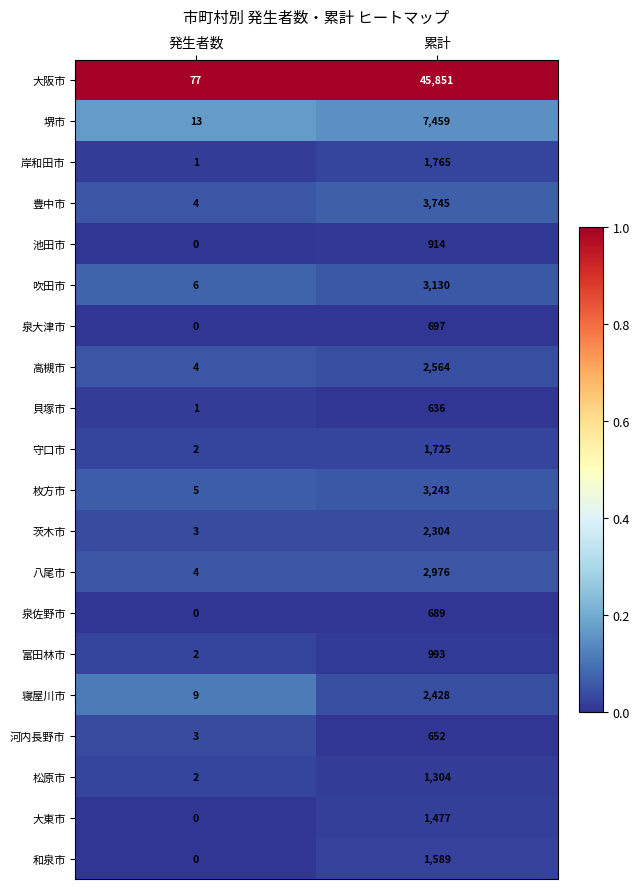

Read the 茨木市 value at 累計, to the nearest 100.

2300